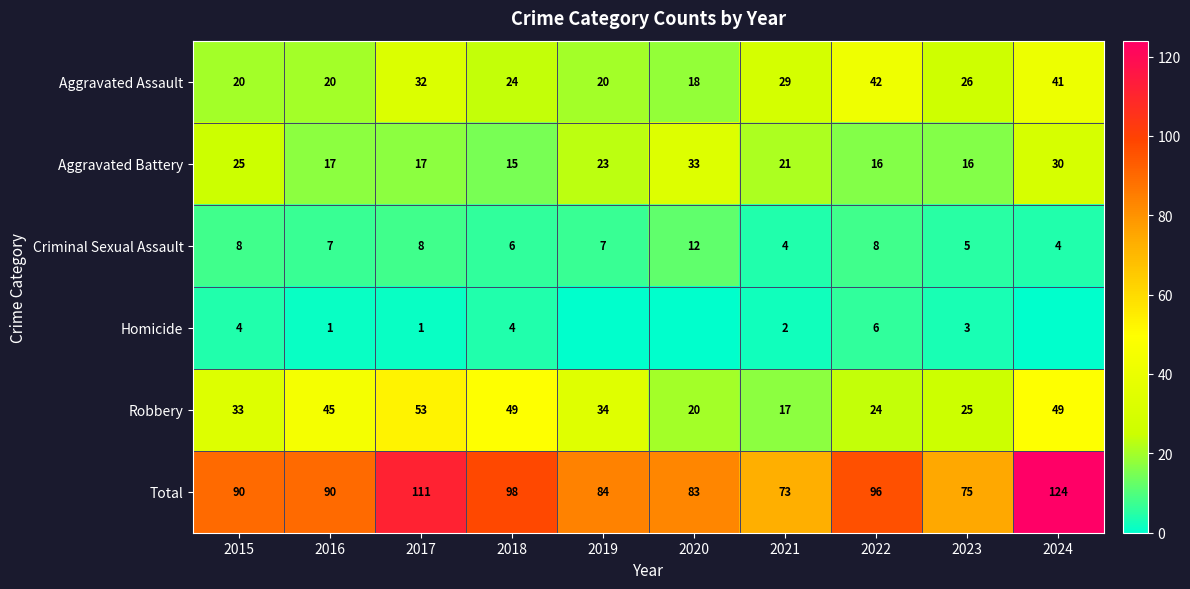

True or false: Robbery has a value of 53 at 2017.

True